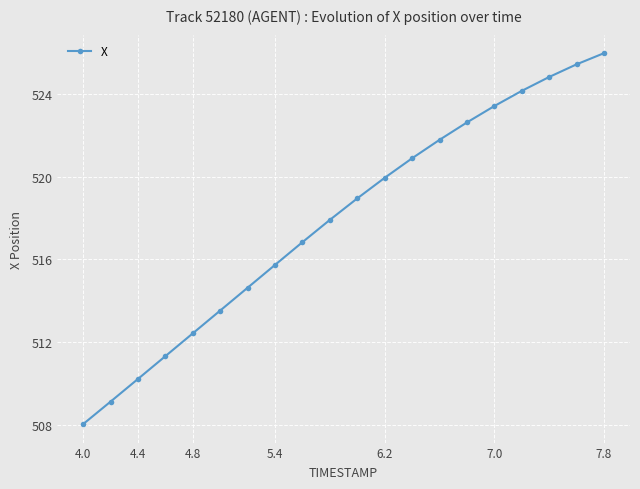

Reading left to right, extract all data points from this chart.

508.0	509.1	510.2	511.3	512.4	513.5	514.6	515.7	516.8	517.9	518.9	519.9	520.9	521.8	522.6	523.4	524.1	524.8	525.4	526.0